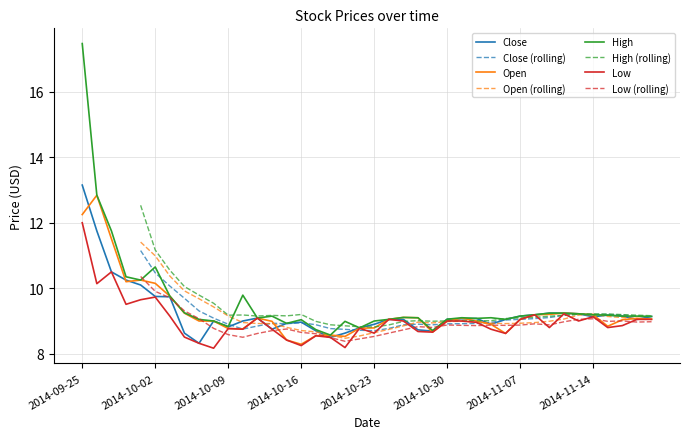

Is the value of Close at 2014-10-13 greater than the value of Low at 2014-11-04?

Yes